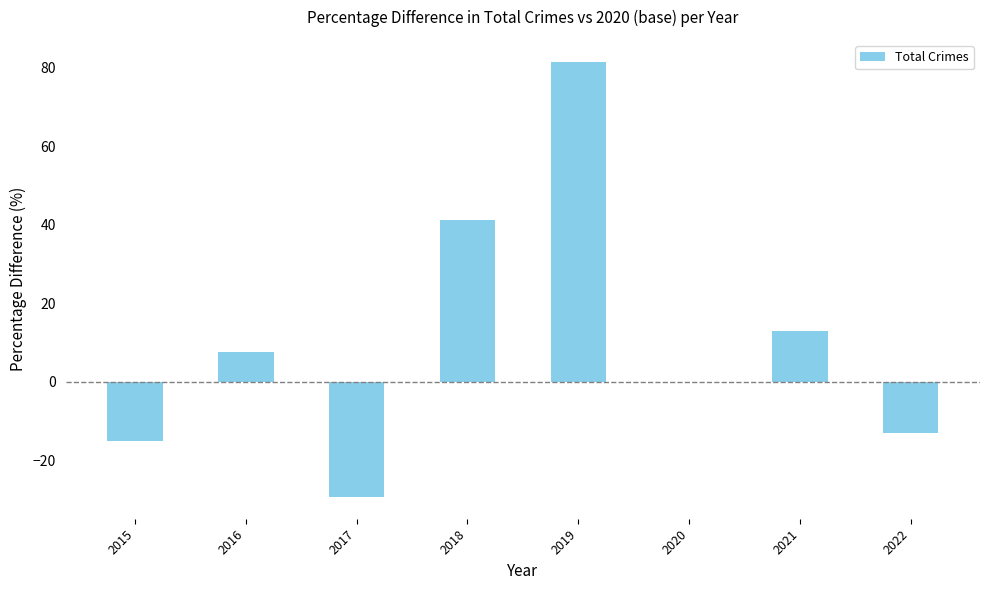

Reading right to left, what are all the values shown in this chart?

-13.0	13.0	0.0	81.5	41.3	-29.3	7.6	-15.2